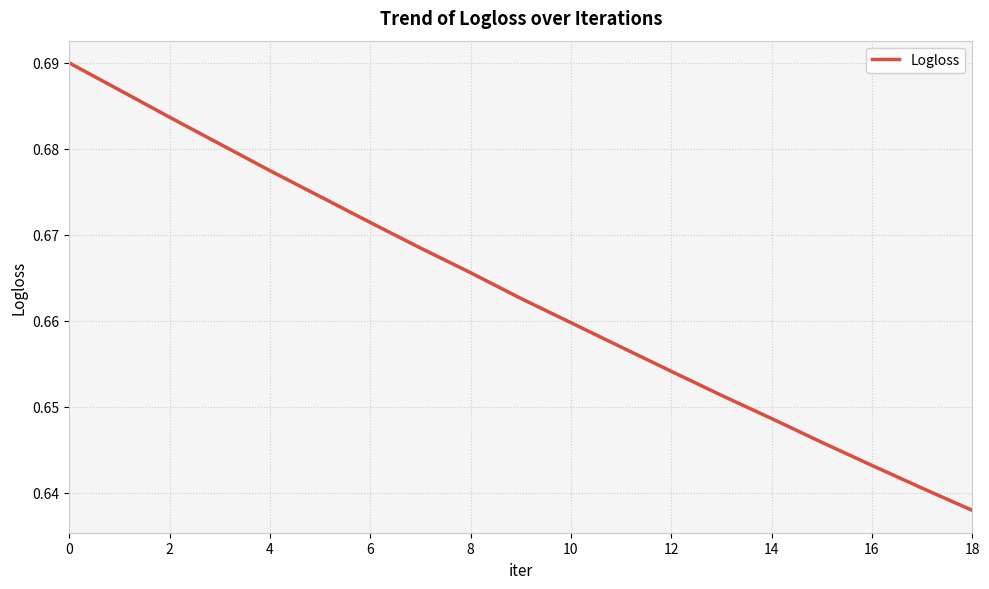

What is the value of the 3rd point from the left?

0.7